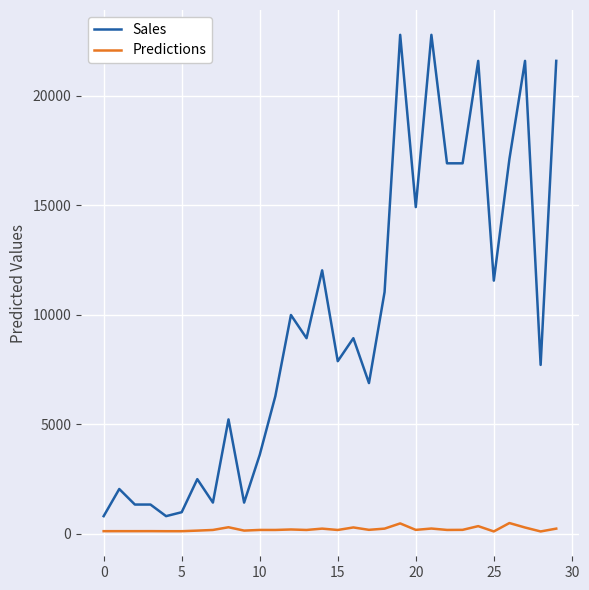

What is the greatest value displayed?

22790